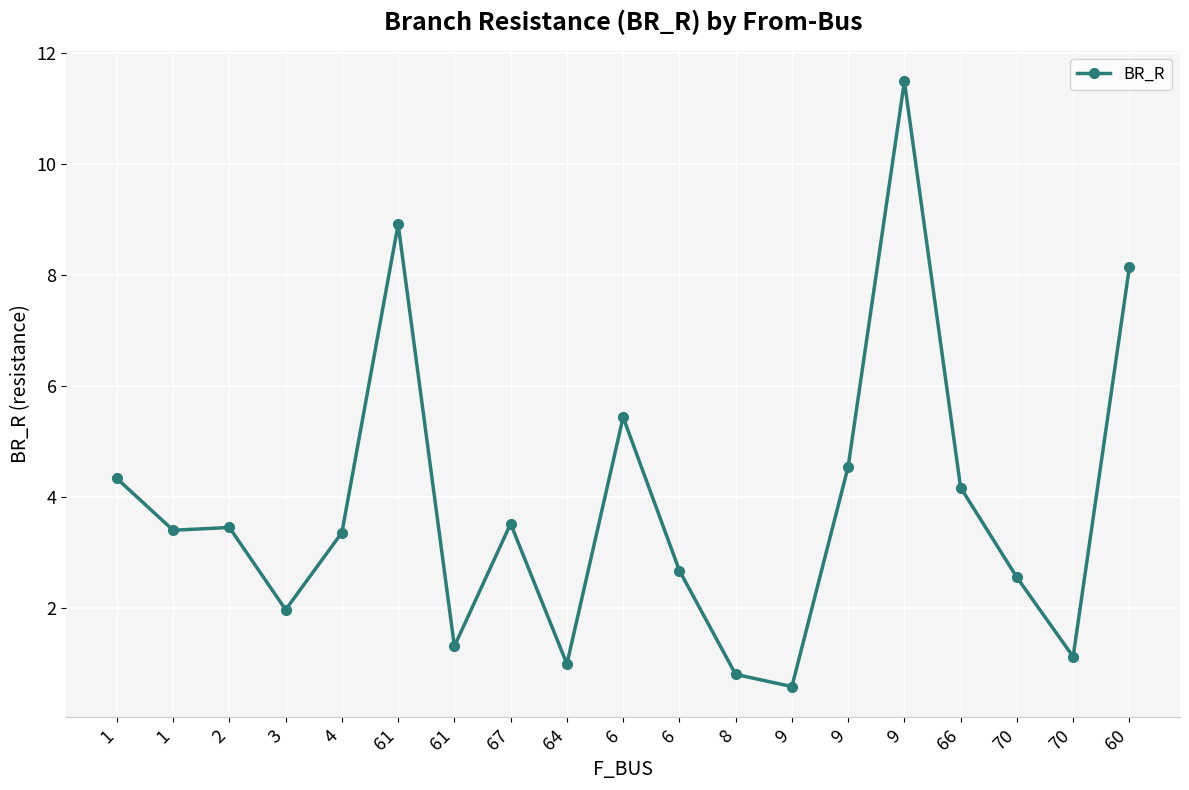

Where is the first local minimum?

1